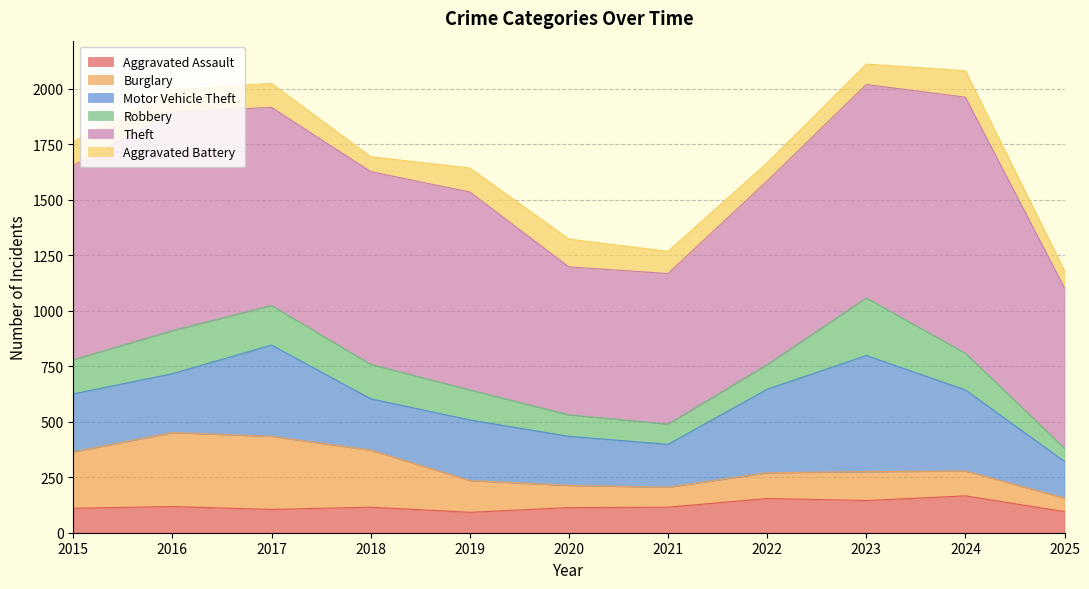

Which category has the highest value across all series?

2024